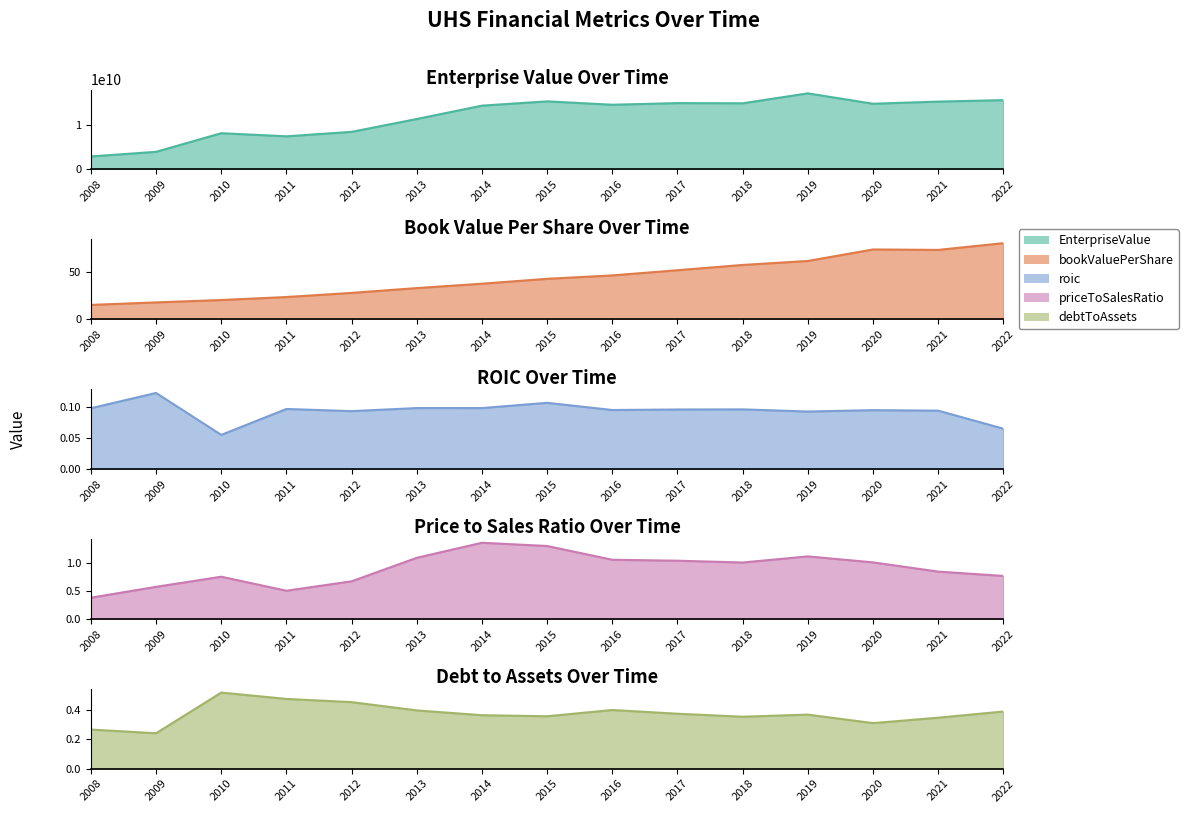

How many points are higher than both their immediate neighbors (excluding endpoints)?

4